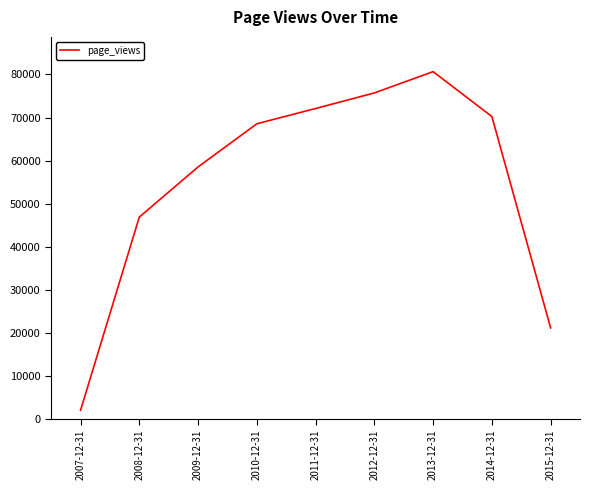

How many interior local peaks (higher than both neighbors) does the data have?

1